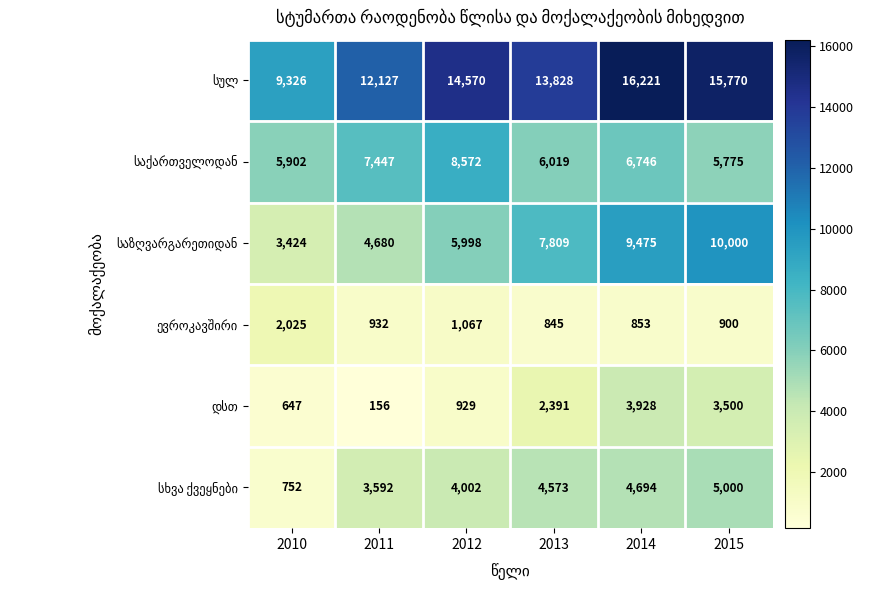

Count the number of categories in the chart.

6